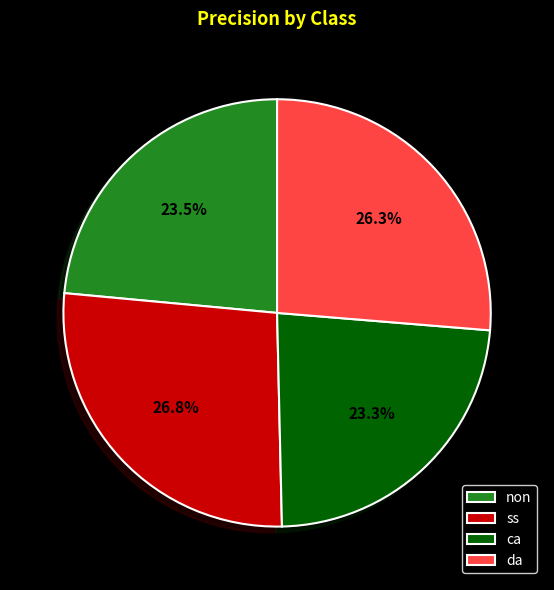

Which category has the biggest portion of the pie?

ss